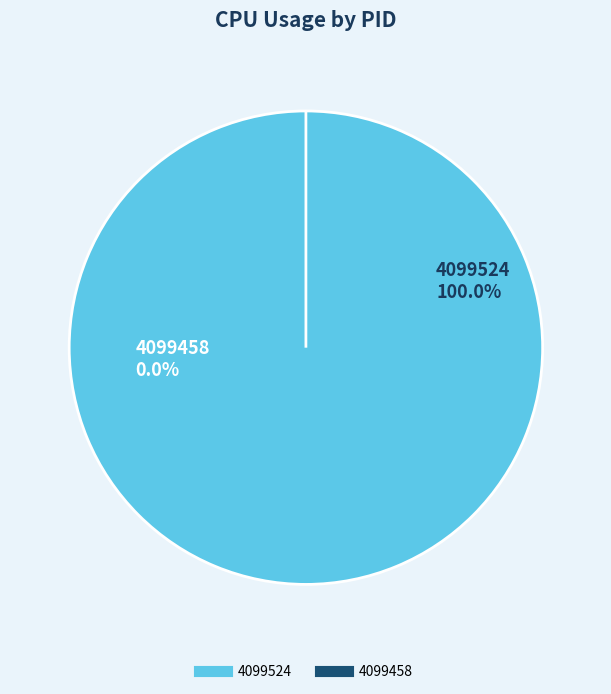

To the nearest percent, what is the difference between the 4099524 and 4099458 slice percentages?

100%